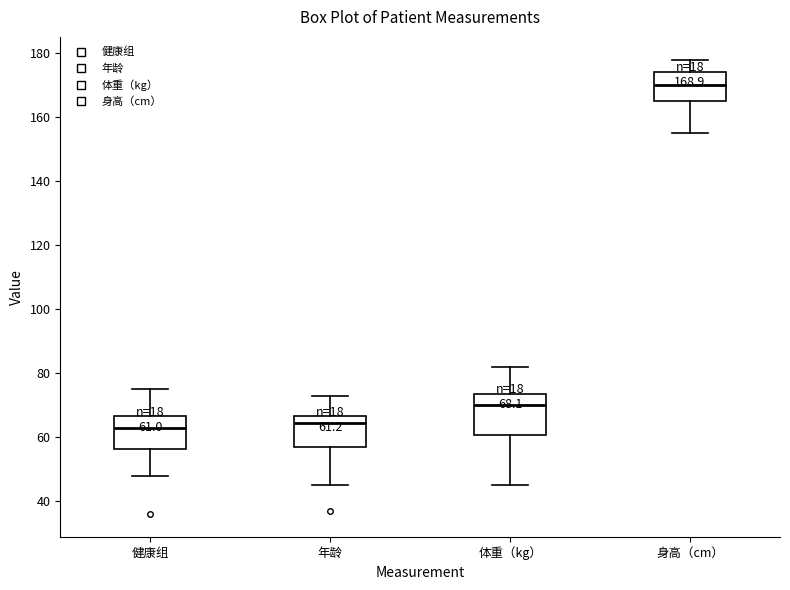

Which box's median line is the highest?

身高（cm）